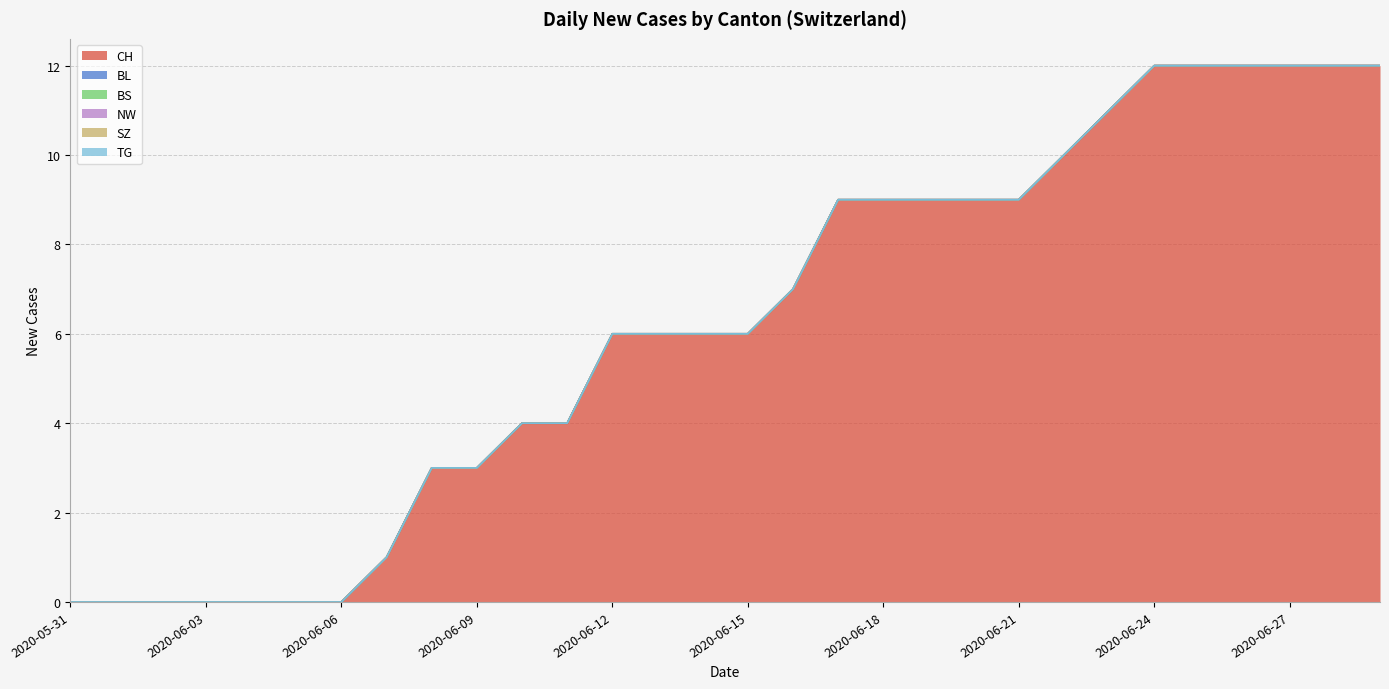

True or false: BL and SZ cross at least once.

False